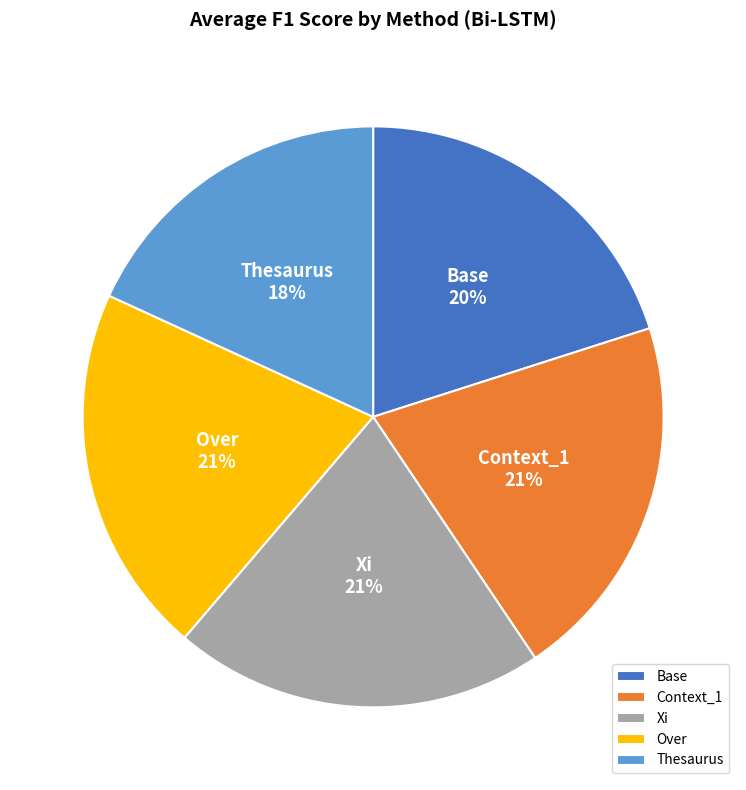

The Context_1 slice represents 21% of the pie. True or false?

True